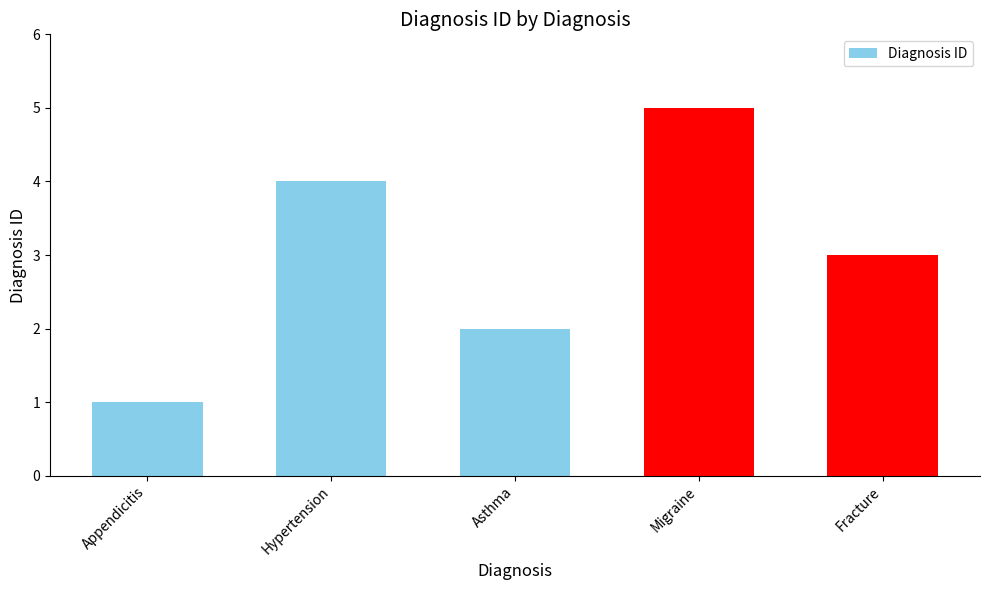

How many data points does each series have?

5